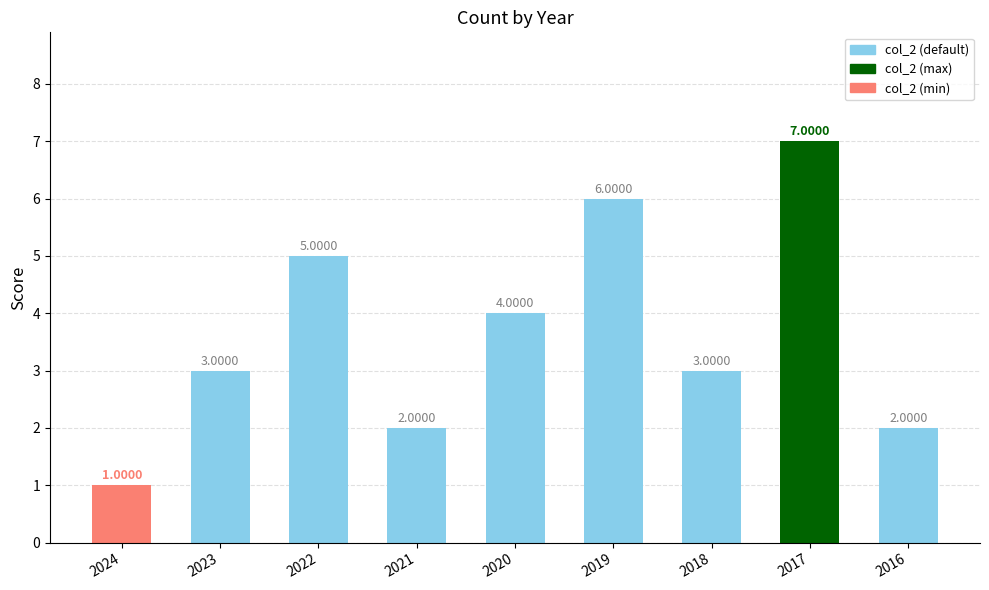

How many values are between 2 and 5?

6